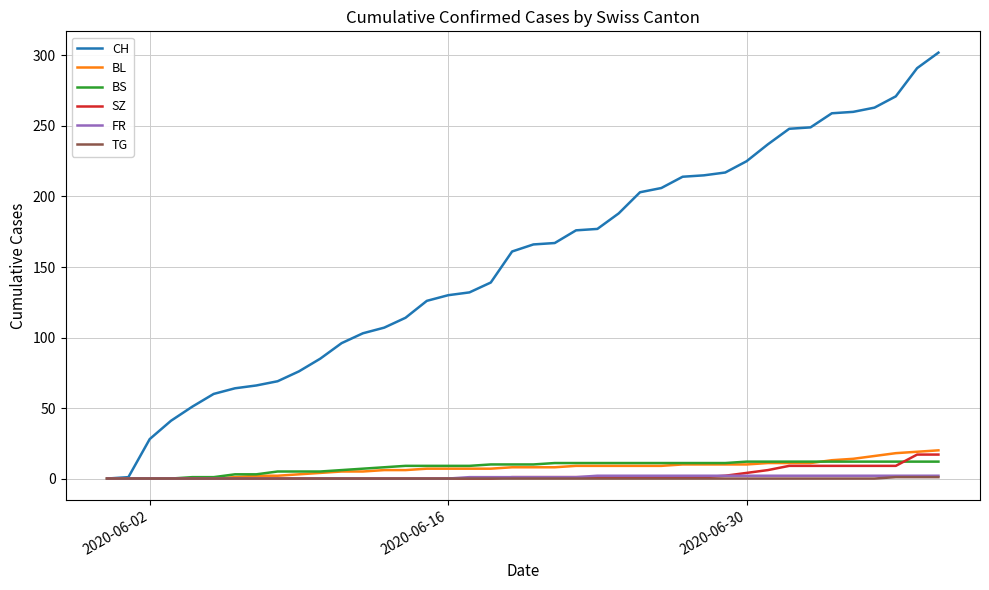

What is the sum of all CH values?

6183